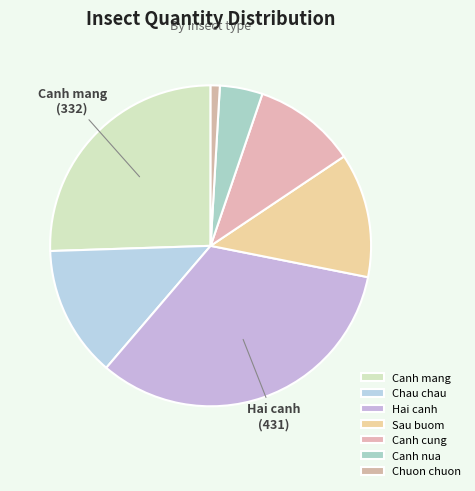

Approximately how many times larger is the value at Sau buom compared to Chau chau?

0.9